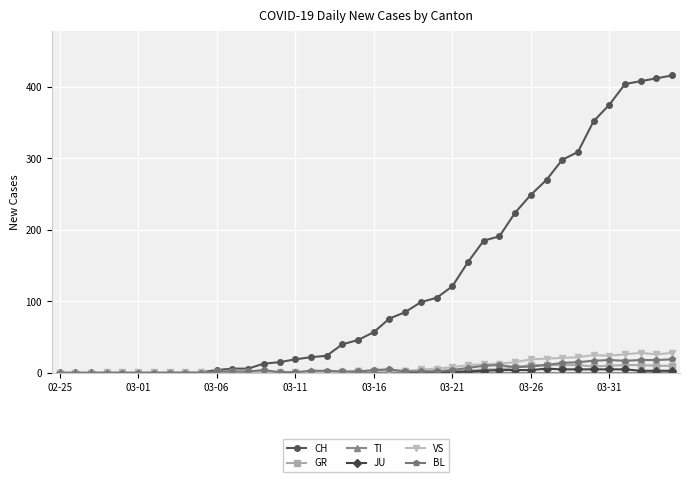

What is the greatest value displayed?

416